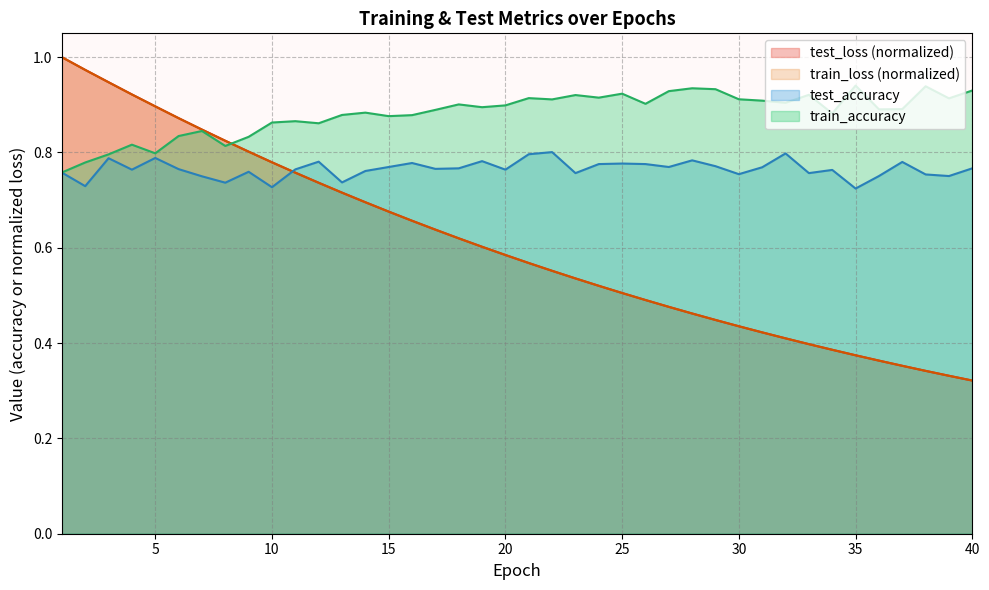

Which series has the largest total across all categories?

train_accuracy